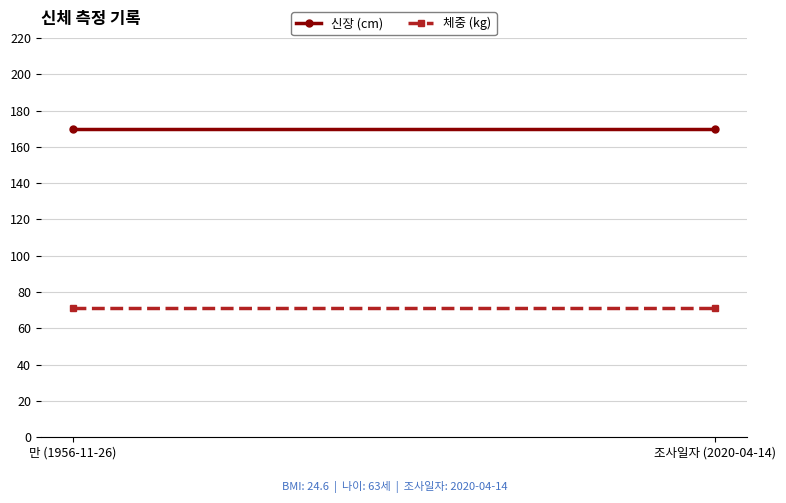

Which category has the highest value across all series?

만 (1956-11-26)